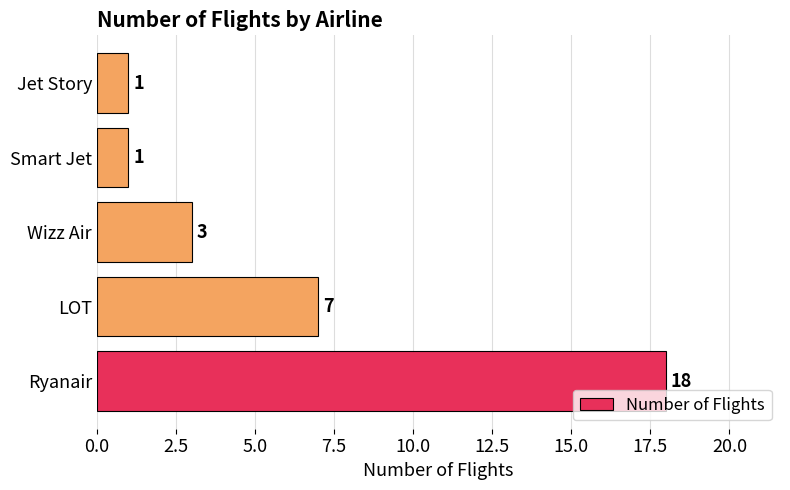

The chart shows a value of 11 at Ryanair. True or false?

False